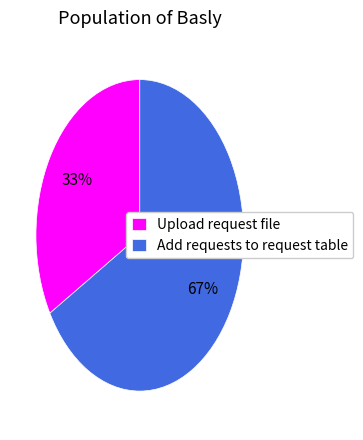

To the nearest percent, what is the combined percentage of Add requests to request table and Upload request file?

100%